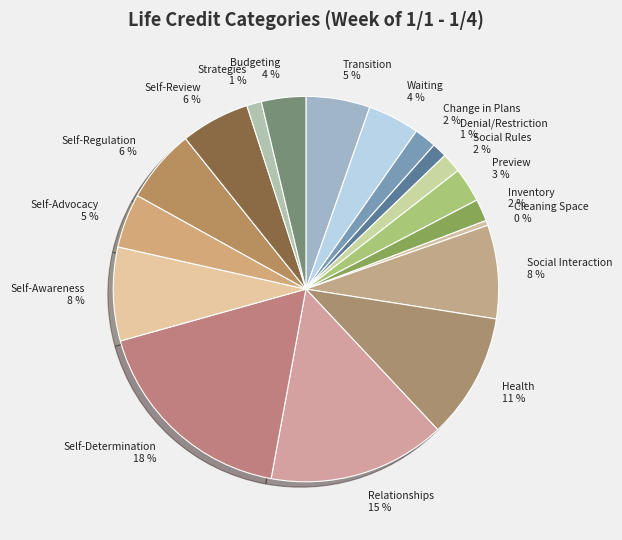

Which has a higher value, Self-Regulation or Change in Plans?

Self-Regulation